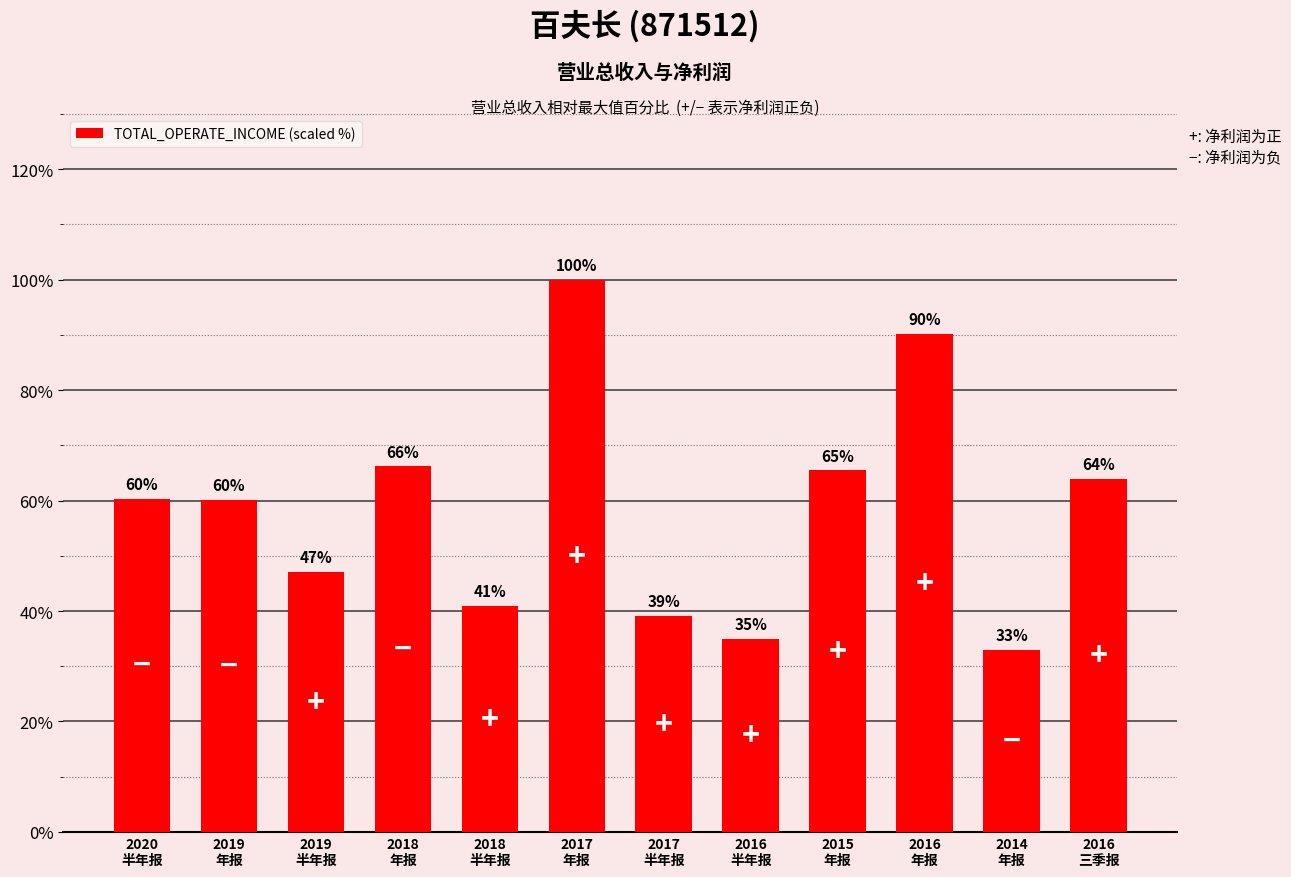

Where is the data nearest to the value 66?

2018
年报